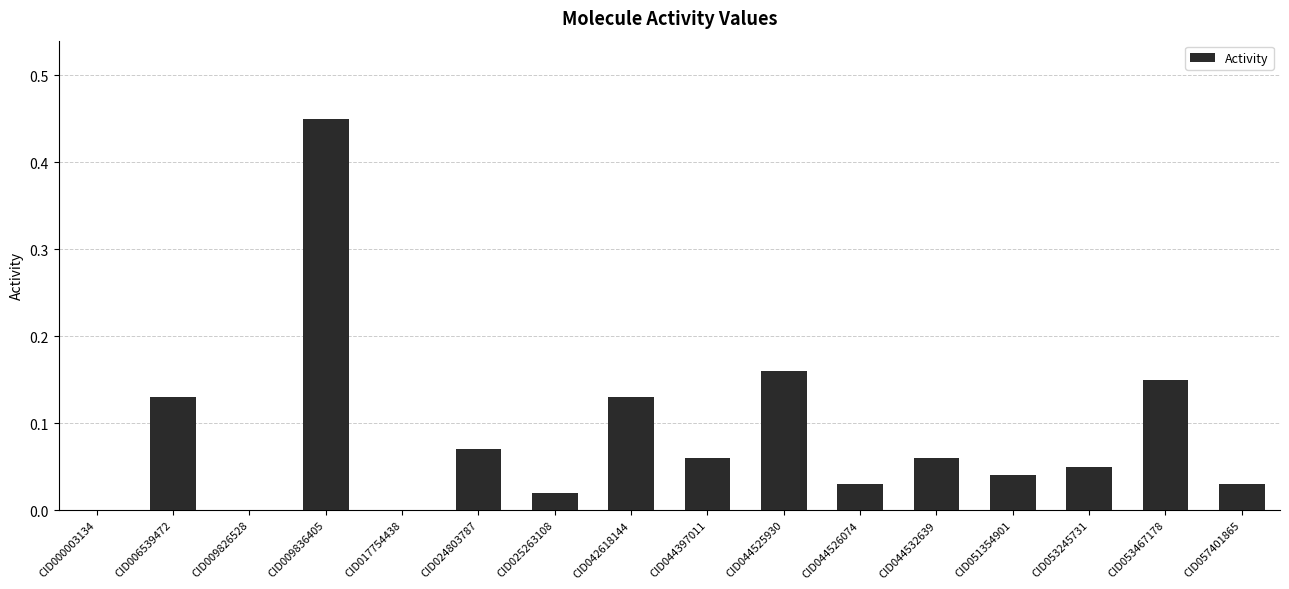

What is the sum of all values?

1.4